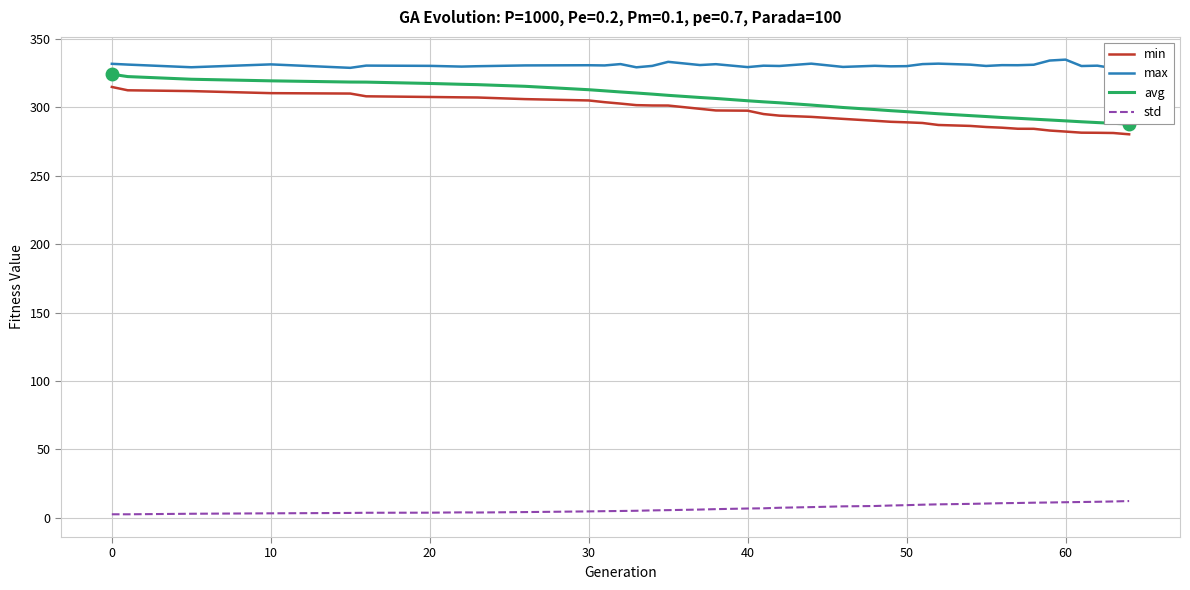

Is it true that avg equals 530.8 at 0?

False